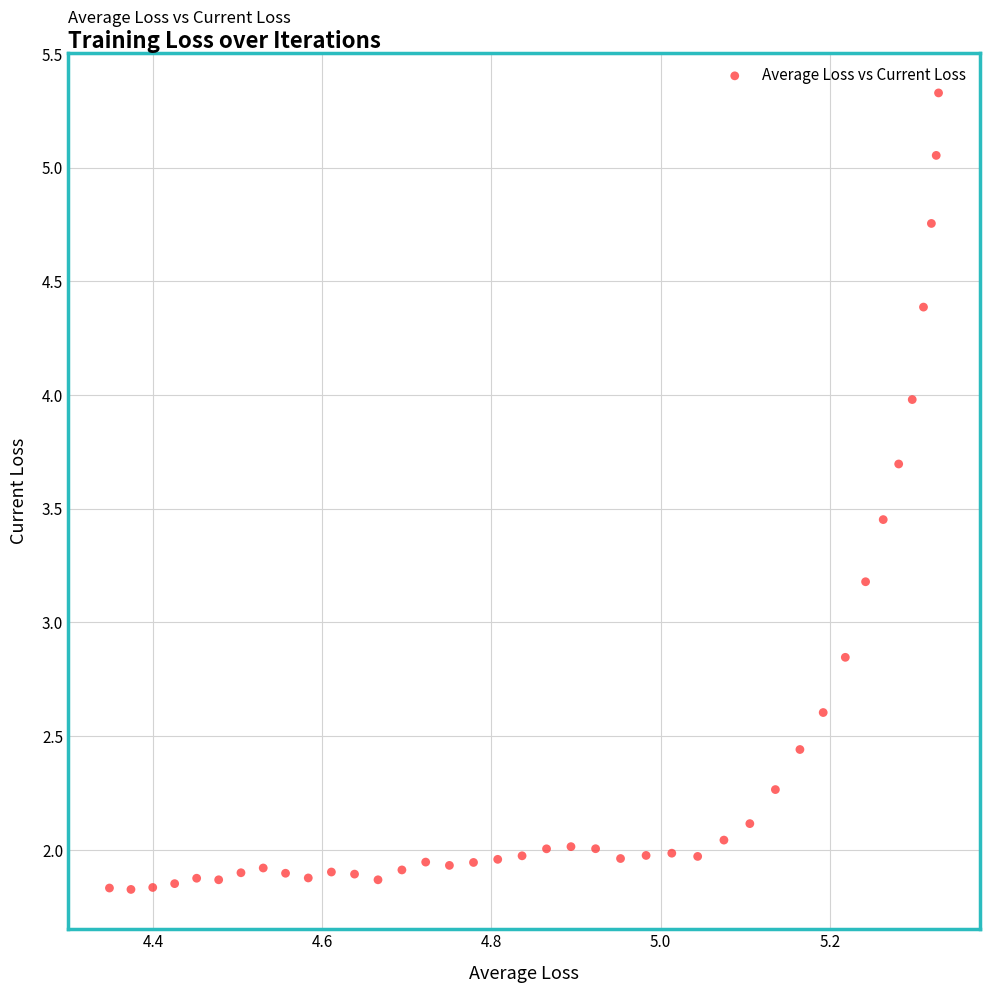

What is the range of X values (max minus min)?

1.0